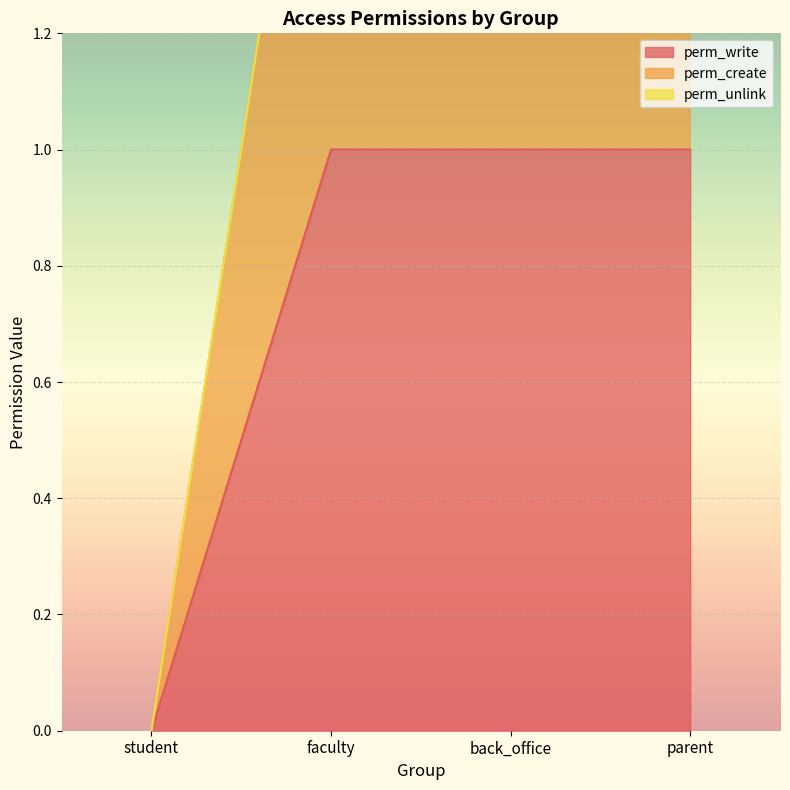

What value does the perm_create series have at back_office?

2